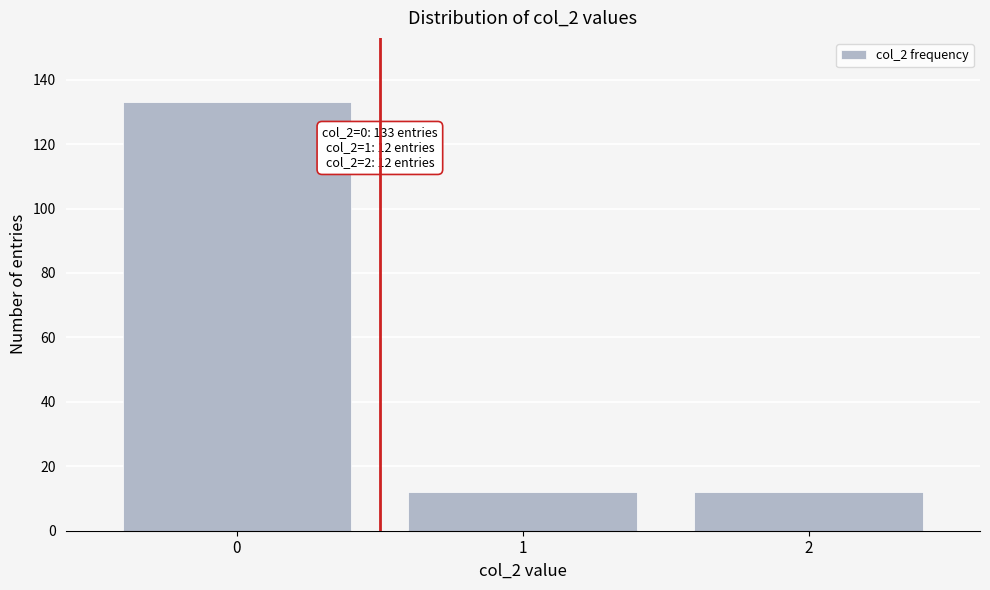

Reading left to right, list all the values displayed in this chart.

0=133	1=12	2=12